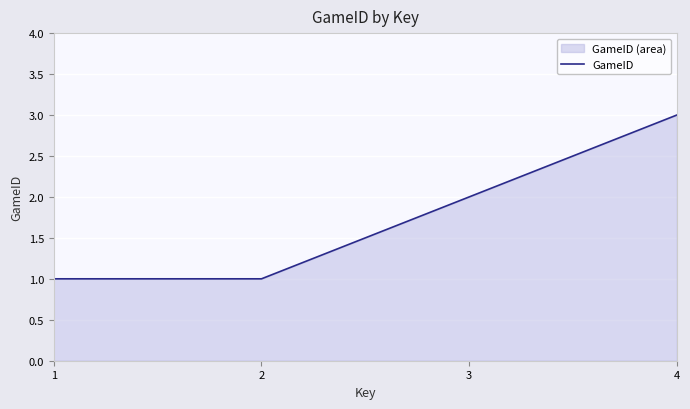

What is the change in value from 2 to 3?

+1